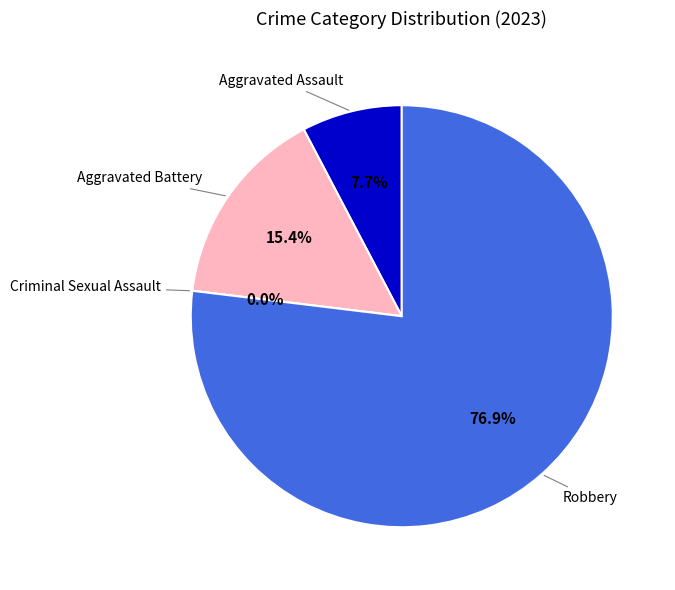

Does Aggravated Battery account for over 50% of the chart?

No